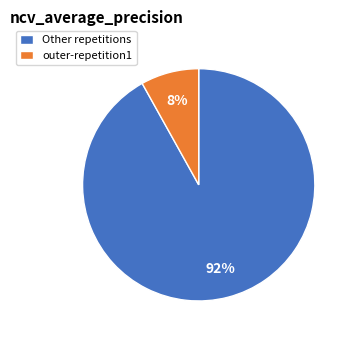

Is it true that outer-repetition1 is 8% of the pie?

True